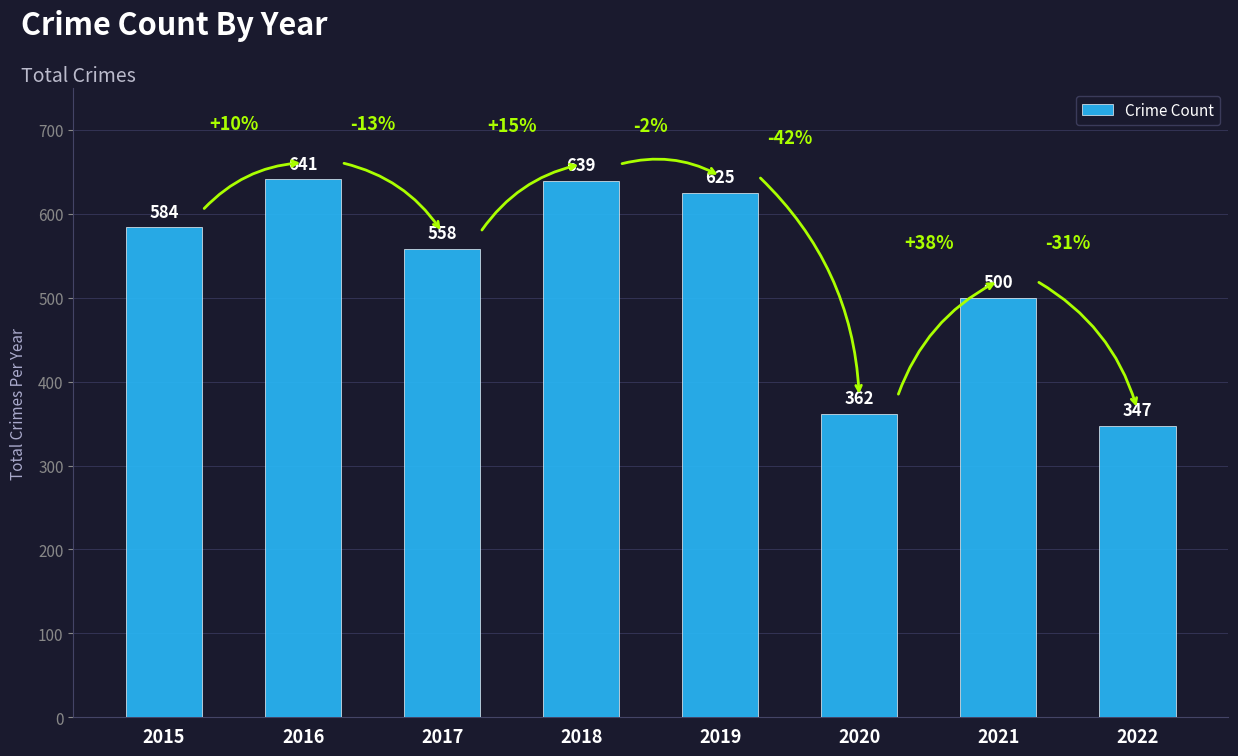

How many values are below 584?

4